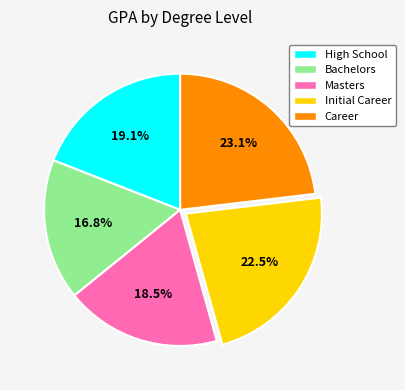

Do Initial Career and Bachelors together represent more than half of the pie?

No